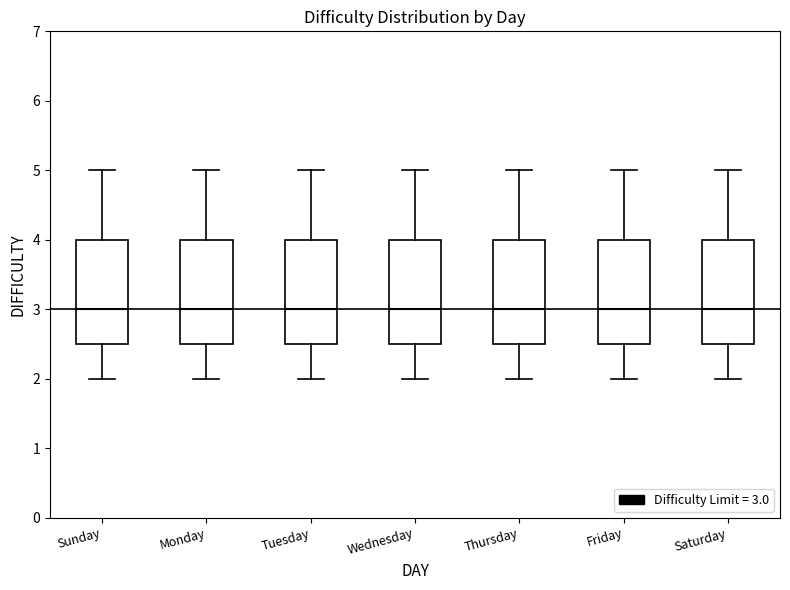

Reading left to right, transcribe this box plot: for each box, give where its median line is, the range the box spans, and where its two whiskers end, as read against the y-axis. The values are not printed on the chart, so give them approximately, as read against the axis.

Sunday: median 3.0, box 2.5 to 4.0, whiskers 2.0 to 5.0
Monday: median 3.0, box 2.5 to 4.0, whiskers 2.0 to 5.0
Tuesday: median 3.0, box 2.5 to 4.0, whiskers 2.0 to 5.0
Wednesday: median 3.0, box 2.5 to 4.0, whiskers 2.0 to 5.0
Thursday: median 3.0, box 2.5 to 4.0, whiskers 2.0 to 5.0
Friday: median 3.0, box 2.5 to 4.0, whiskers 2.0 to 5.0
Saturday: median 3.0, box 2.5 to 4.0, whiskers 2.0 to 5.0